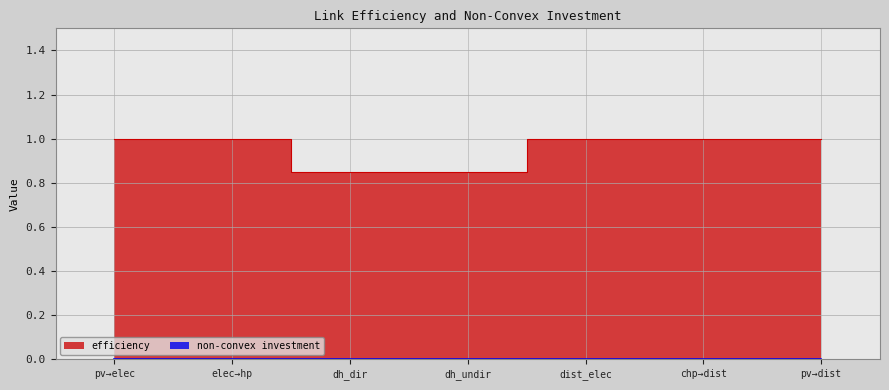

What is the approximate value at pv→dist?

1.0